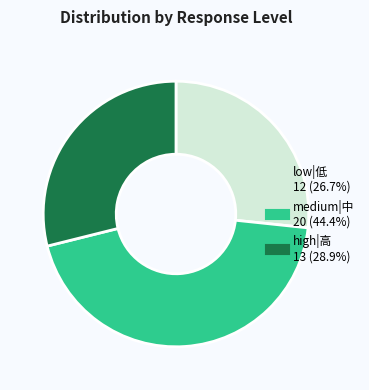

Is there any slice that represents more than half of the pie?

No